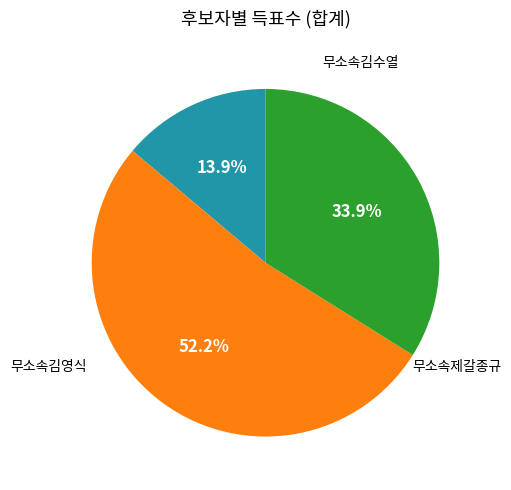

Is there a majority slice in this chart?

Yes